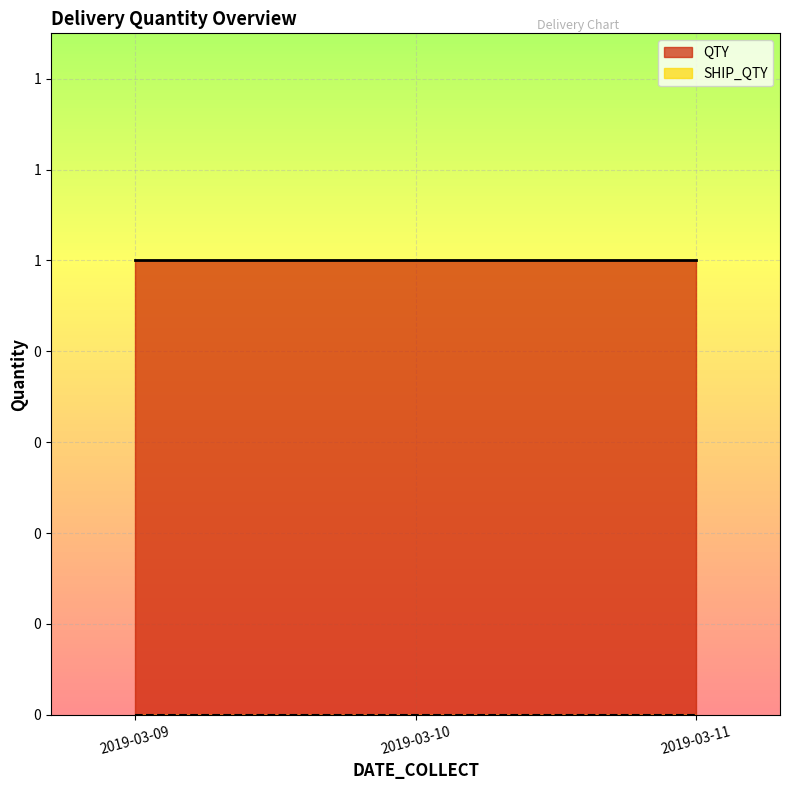

Which series has the largest total across all categories?

QTY